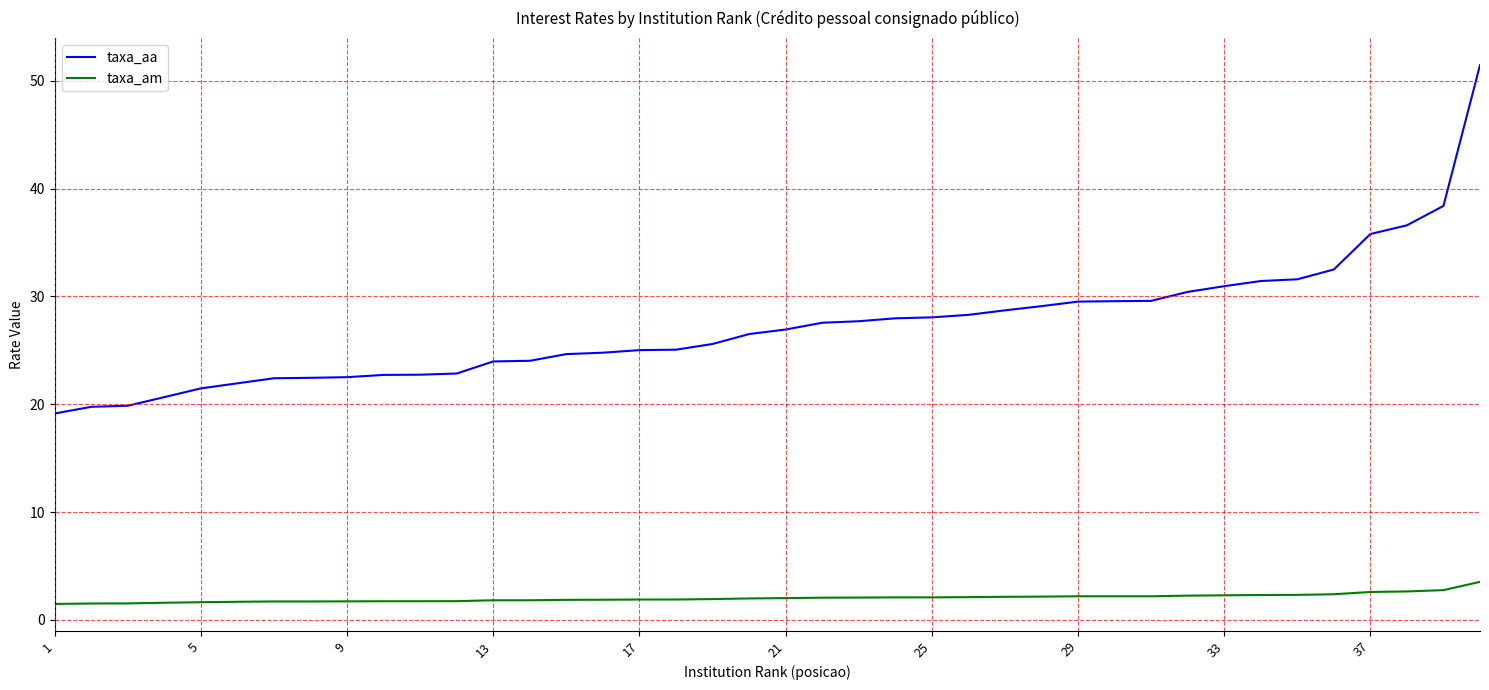

What is the difference between the maximum and minimum values in the taxa_aa series?

32.3